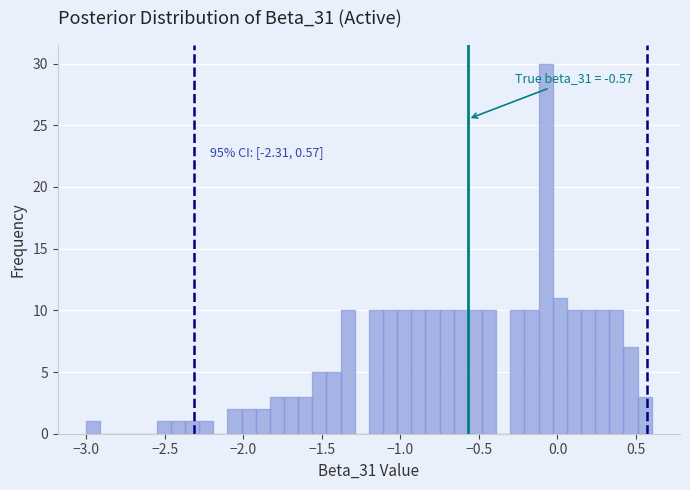

Around what value on the x-axis is the tallest bar? Give the approximate position of its centre, as read against the axis.

-0.05